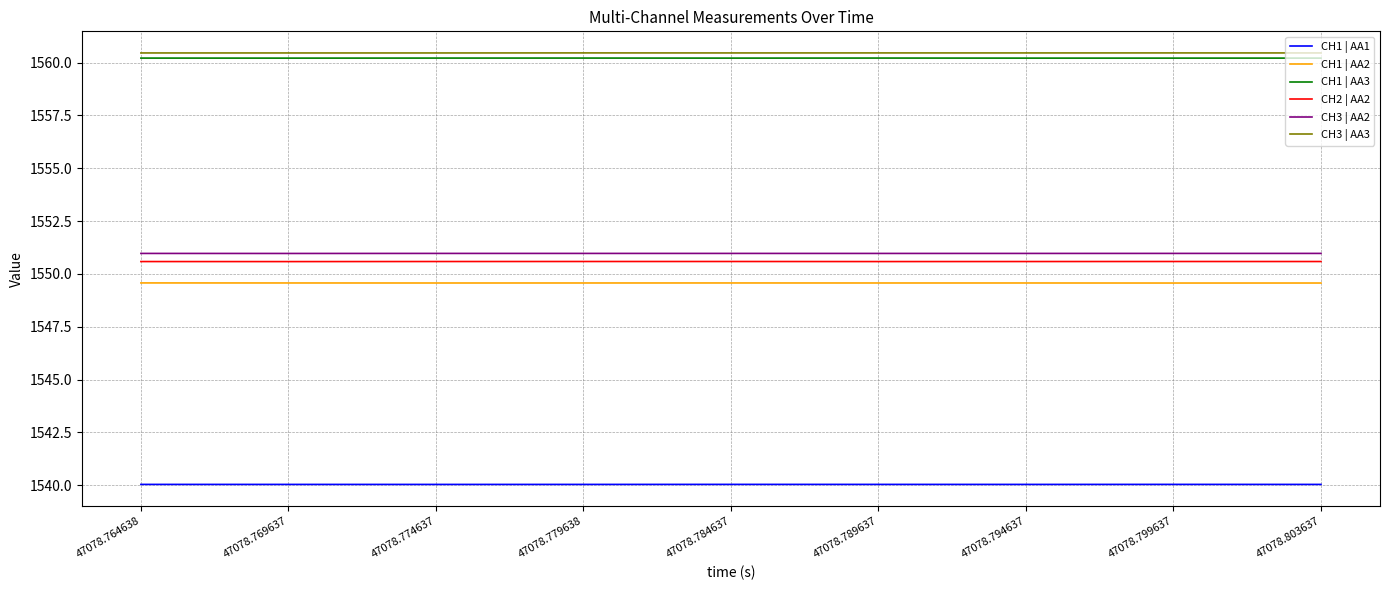

What is the maximum value for CH1 | AA3?

1560.2